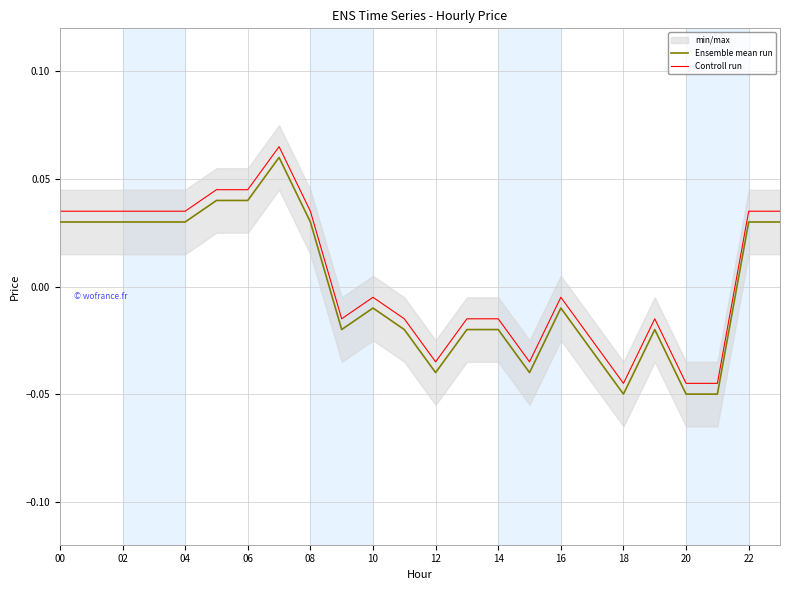

Where does the Ensemble mean run series first go above 0?

00